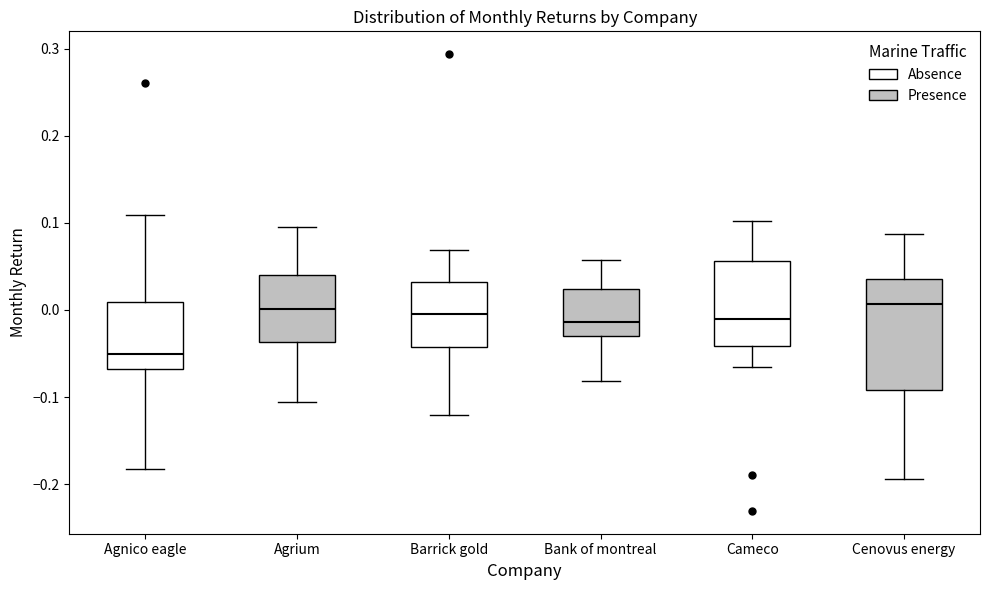

Where does the median line of the box for Bank of montreal sit on the y-axis? The values are not printed on the chart, so give them approximately, as read against the axis.

-0.01